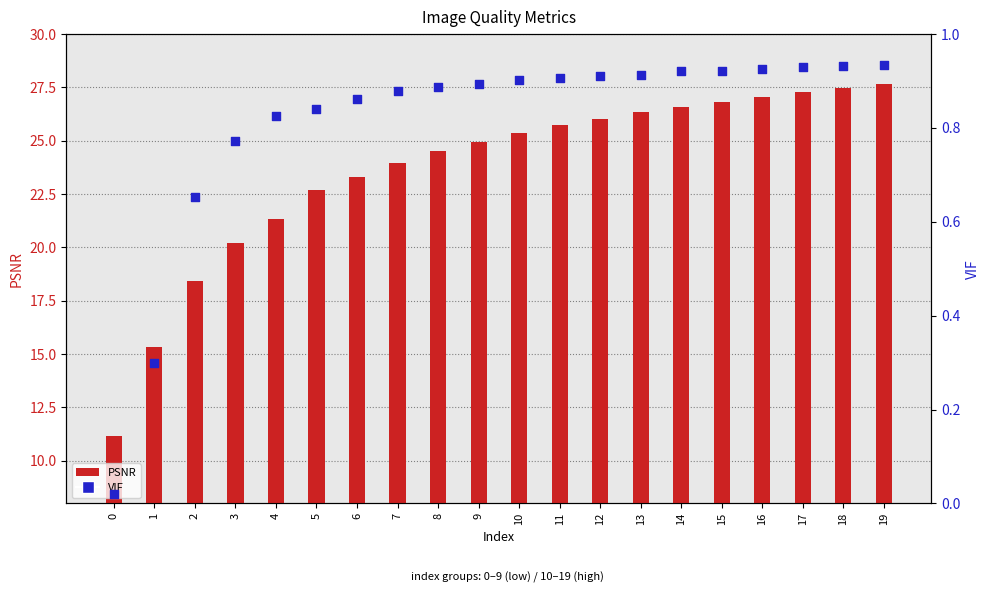

Which series contains the highest Y value?

PSNR